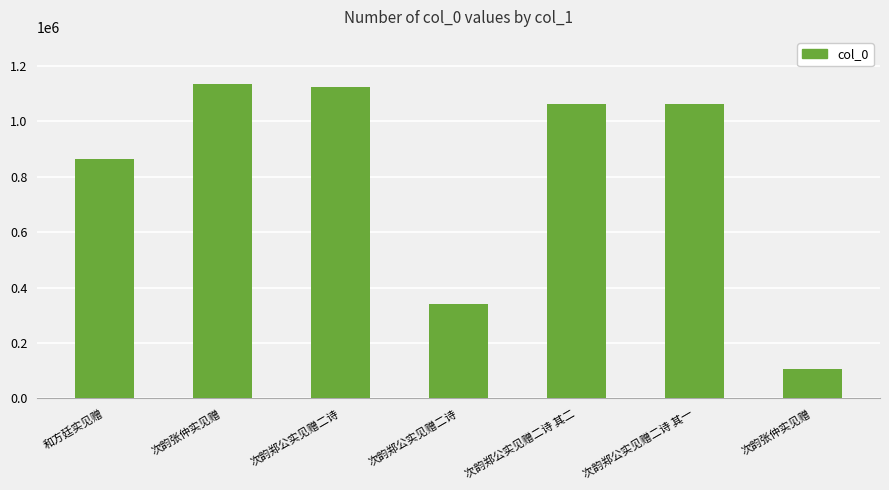

Count the number of data series in this chart.

1